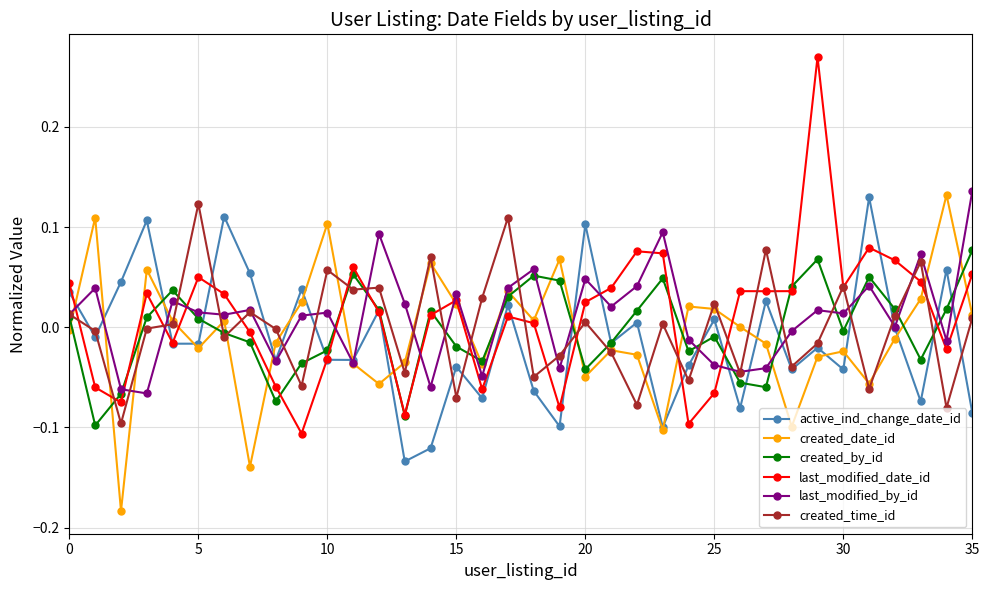

In created_time_id, how many points are lower than both neighbors (excluding endpoints)?

13